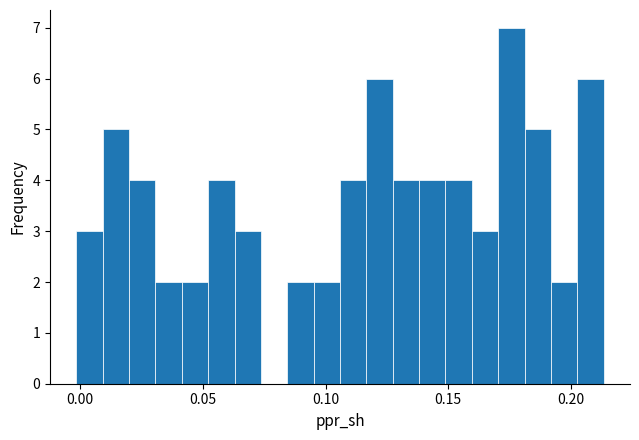

Read against the x-axis, roughly where is the centre of the tallest bar?

0.175